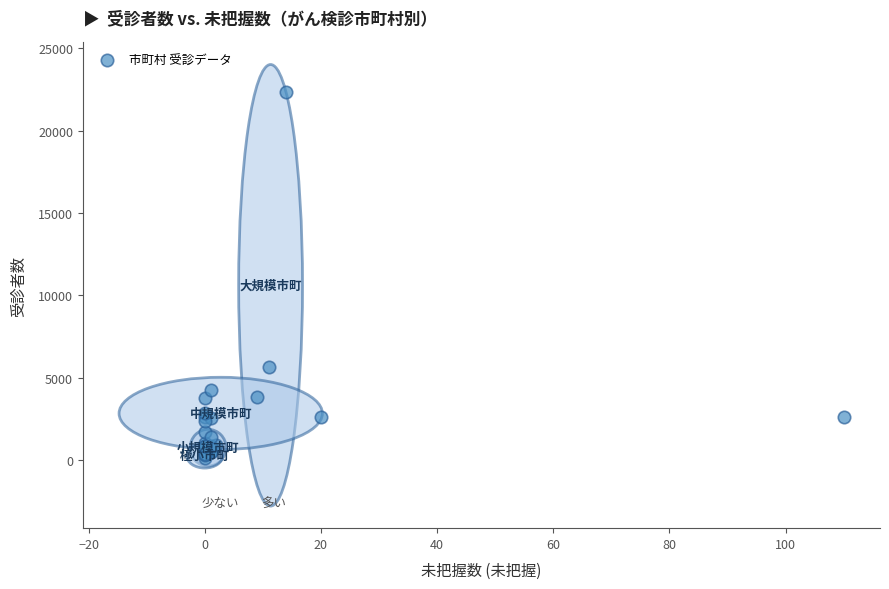

What Y value in the scatter plot is closest to 11264?

5662